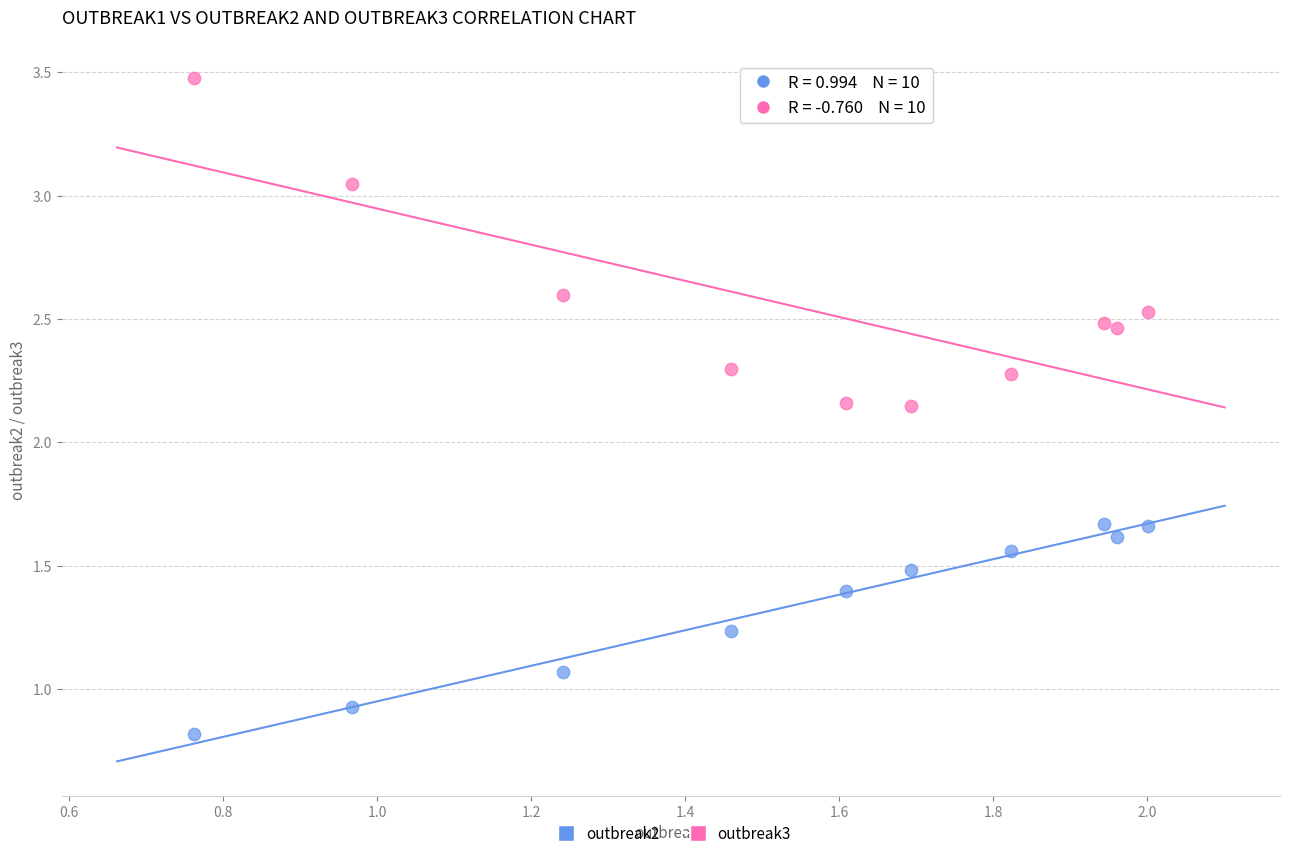

Which series contains the highest Y value?

outbreak3